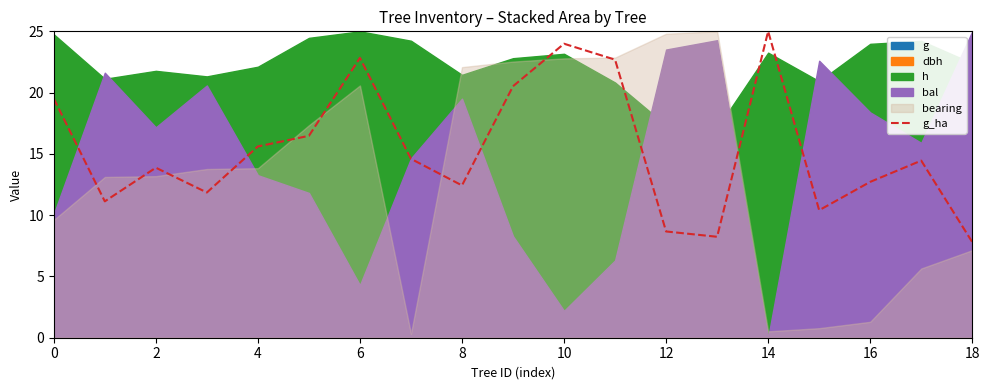

Is it true that g_ha equals 5.0 at 2?

False